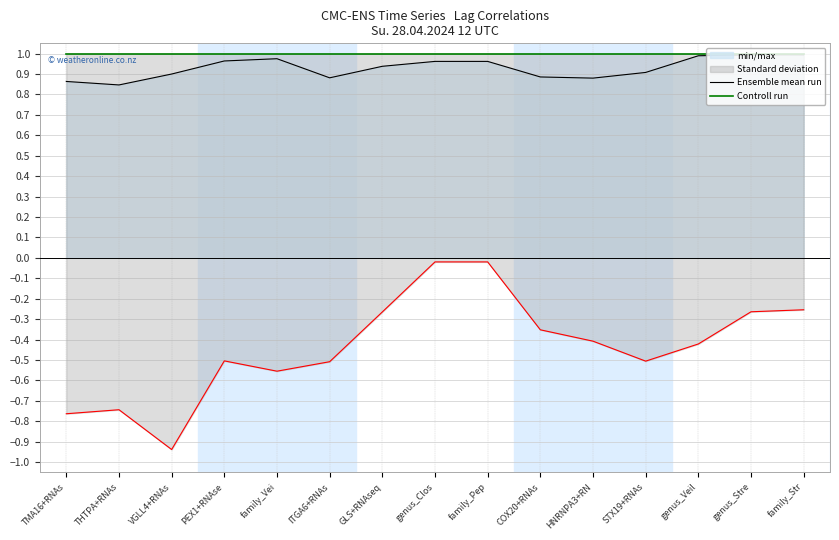

What is the spread (max minus min) of values at COX20+RNAs?

0.1